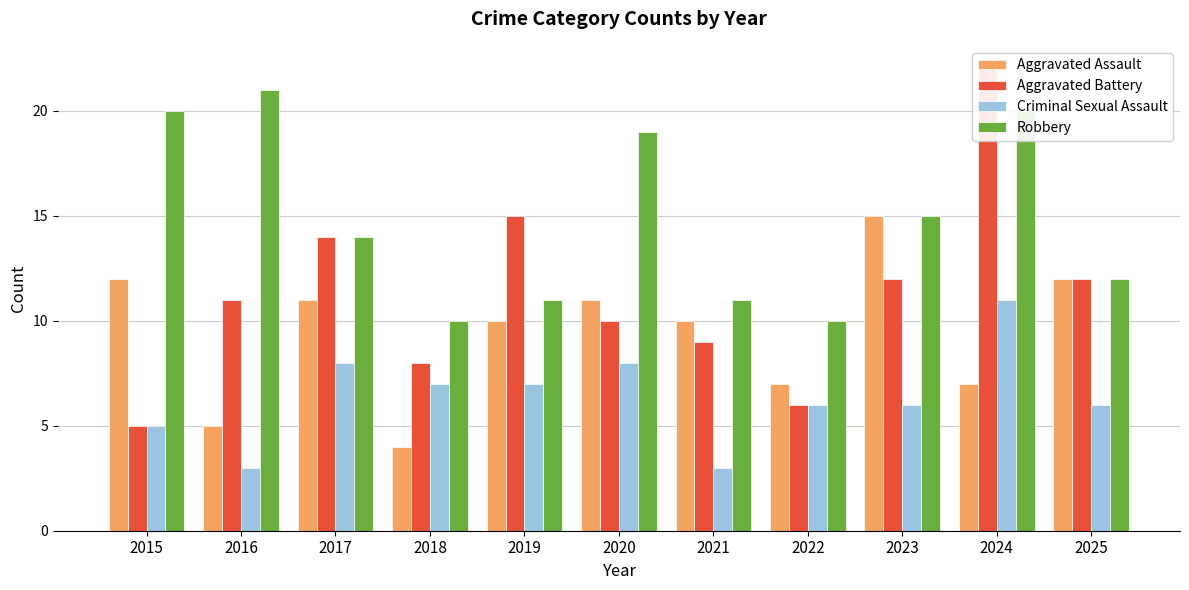

How many values in the Robbery series are below 14?

5